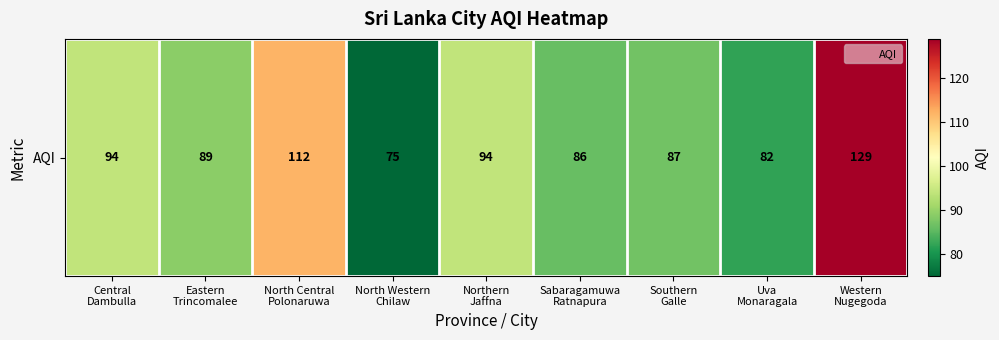

What is the sum of the values at Northern
Jaffna and Sabaragamuwa
Ratnapura?

180